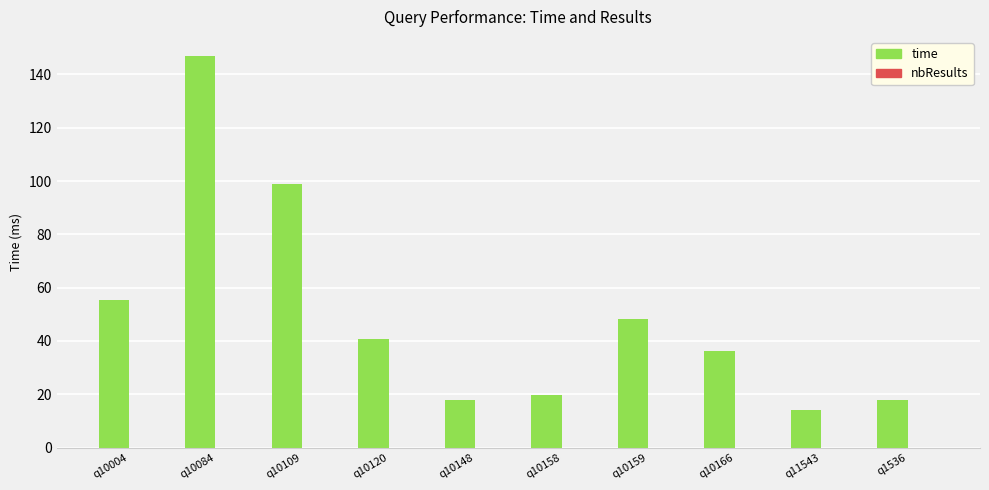

What is the value of the 5th bar from the left?

17.8